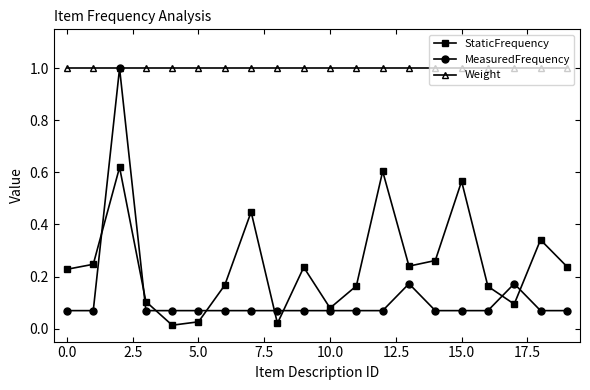

True or false: StaticFrequency has more than 2 interior local peaks.

True